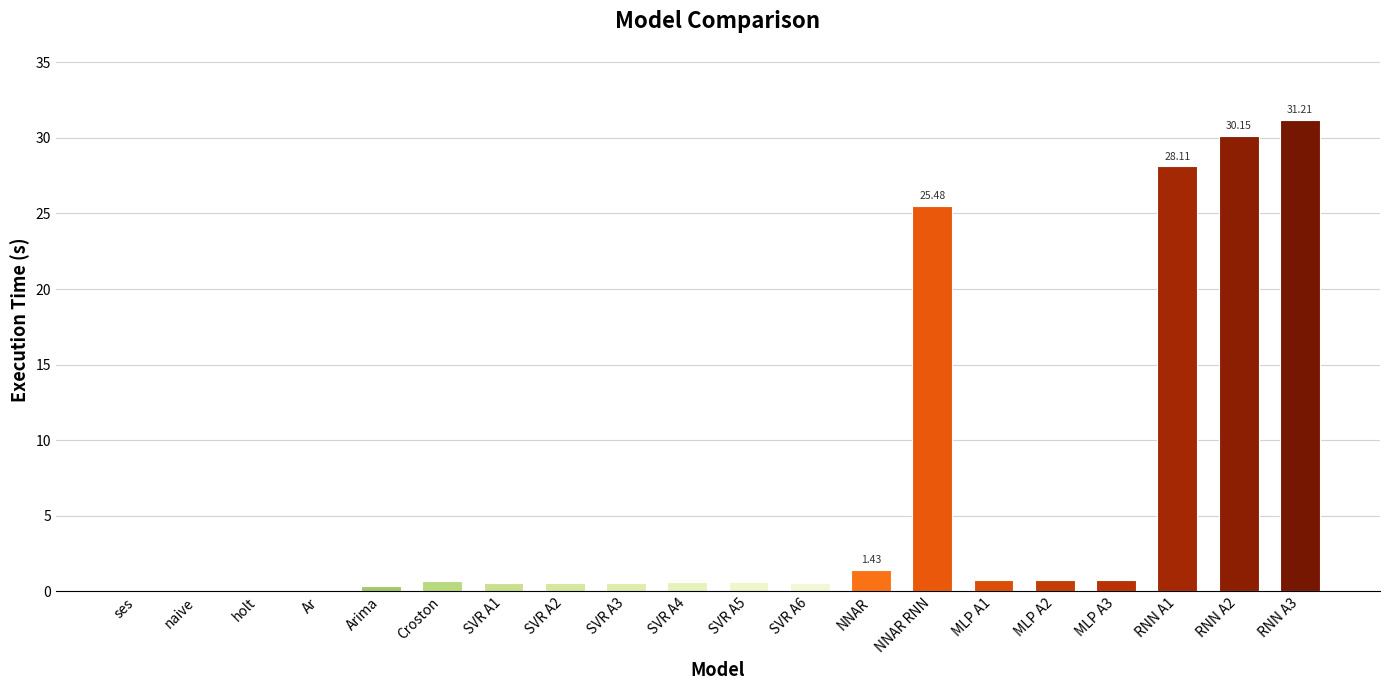

Between NNAR RNN and MLP A2, which is larger?

NNAR RNN